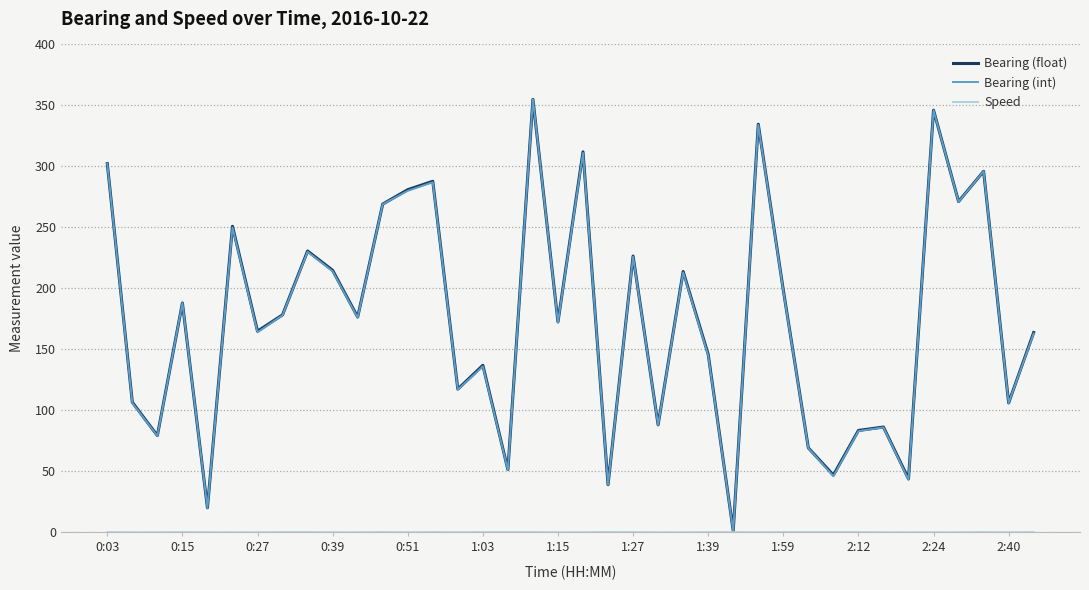

What is the average value of the Bearing (float) series?

175.2